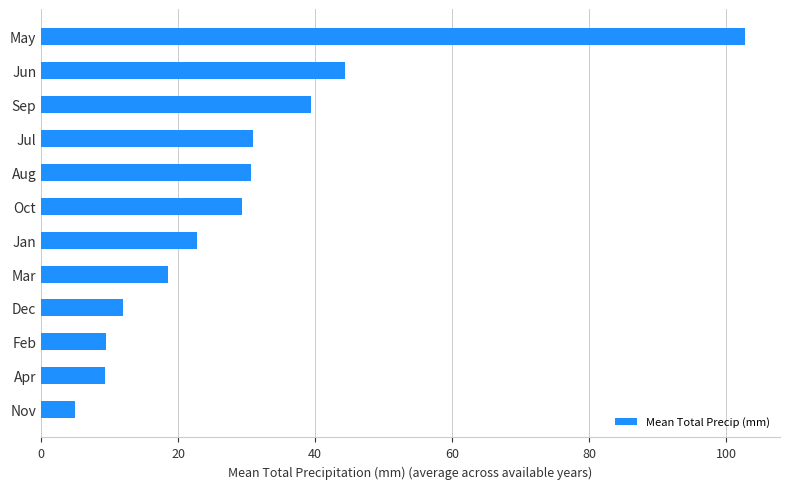

At which label is the value closest to 53?

Jun